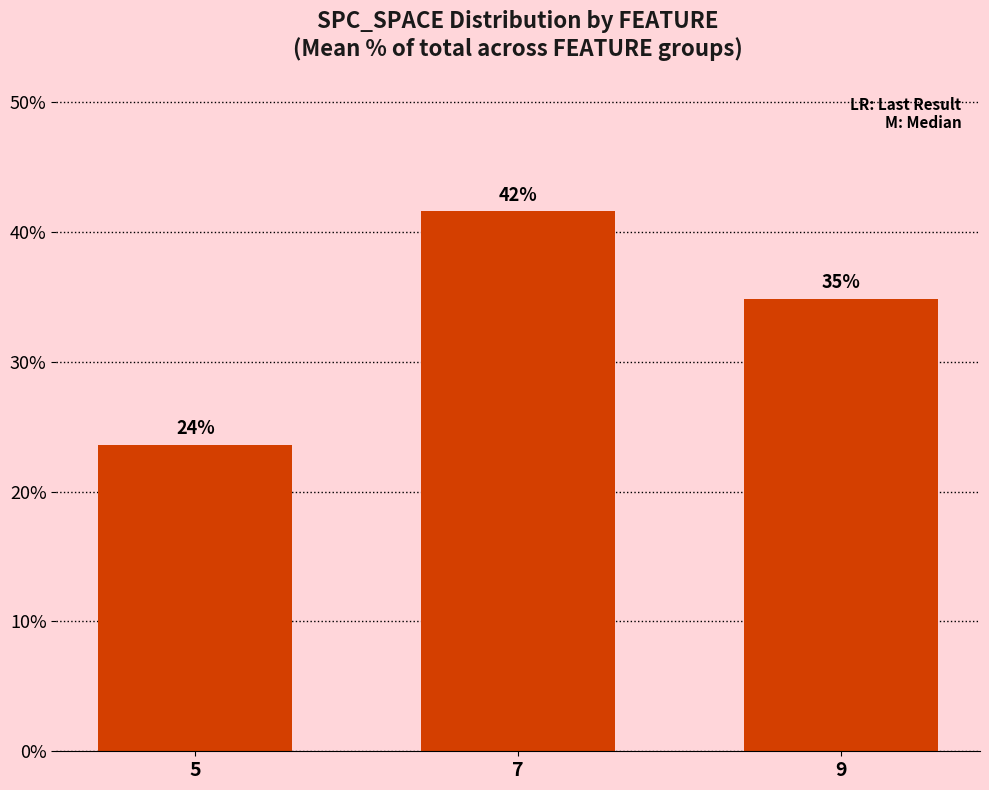

Are the bars horizontal?

No